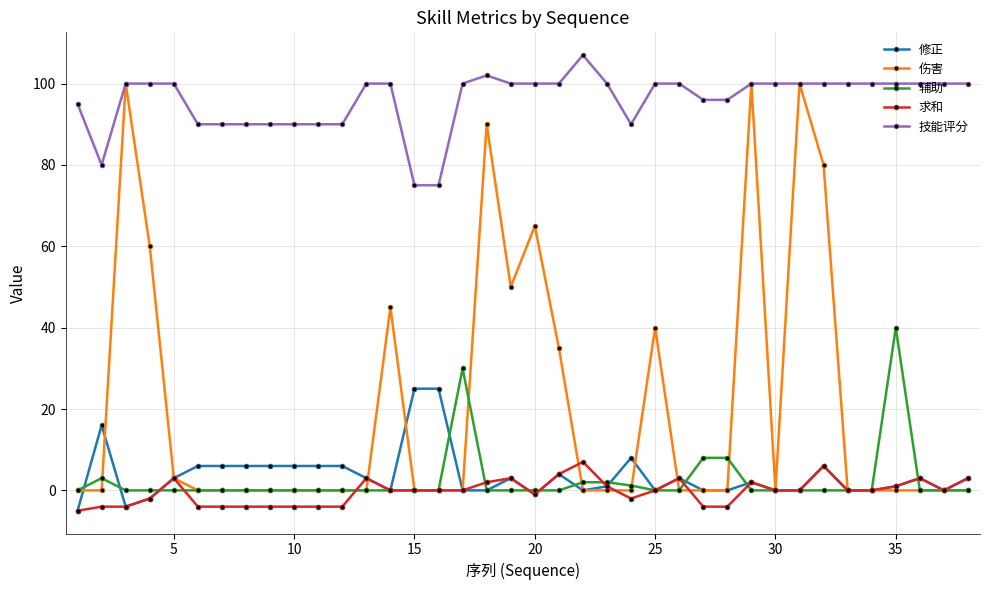

True or false: 技能评分 and 求和 intersect in this chart.

False